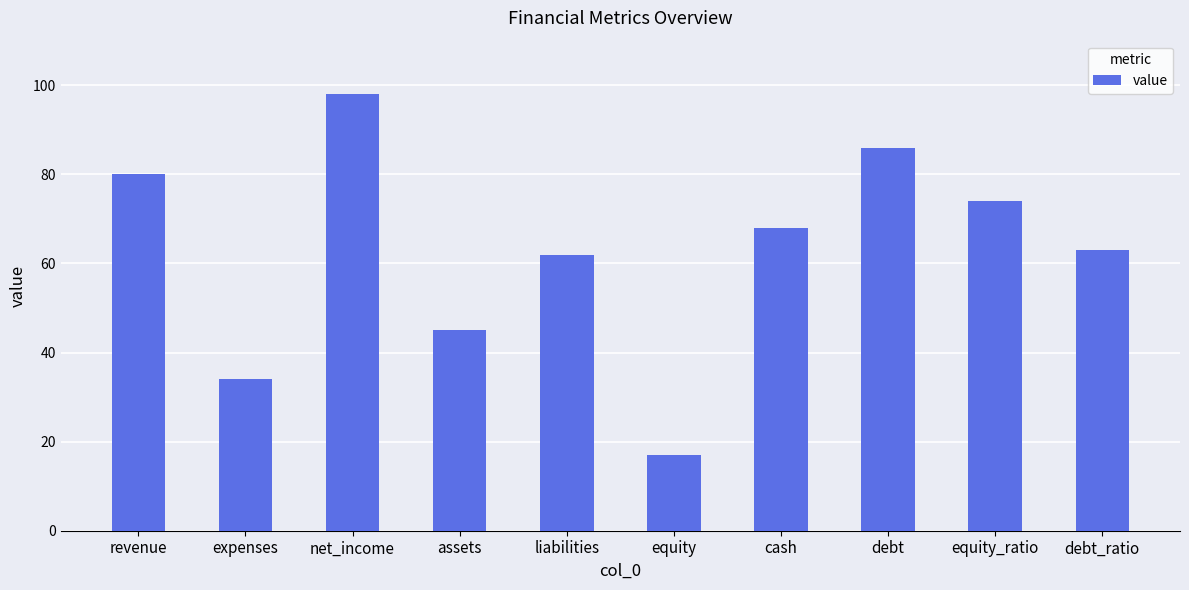

Read the value at debt, to the nearest 10.

90